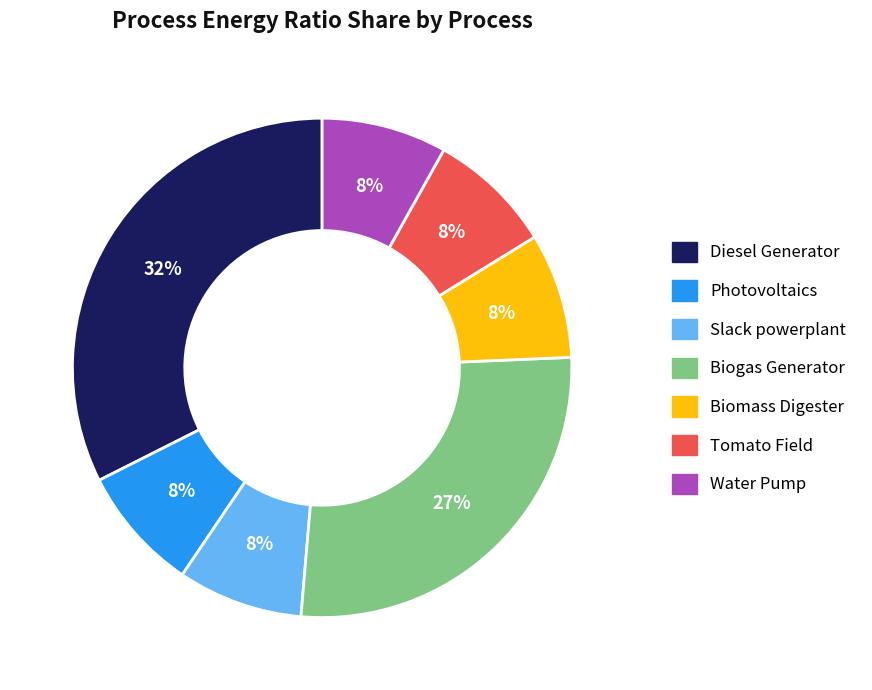

What percentage is the Photovoltaics slice, to the nearest percent?

8%